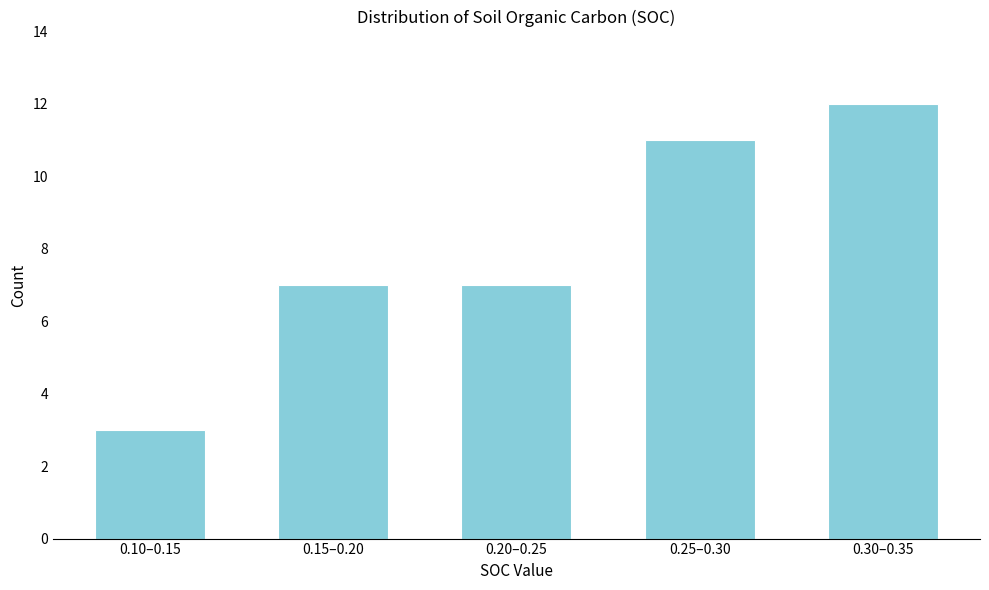

Reading left to right, extract all data points from this chart.

3	7	7	11	12